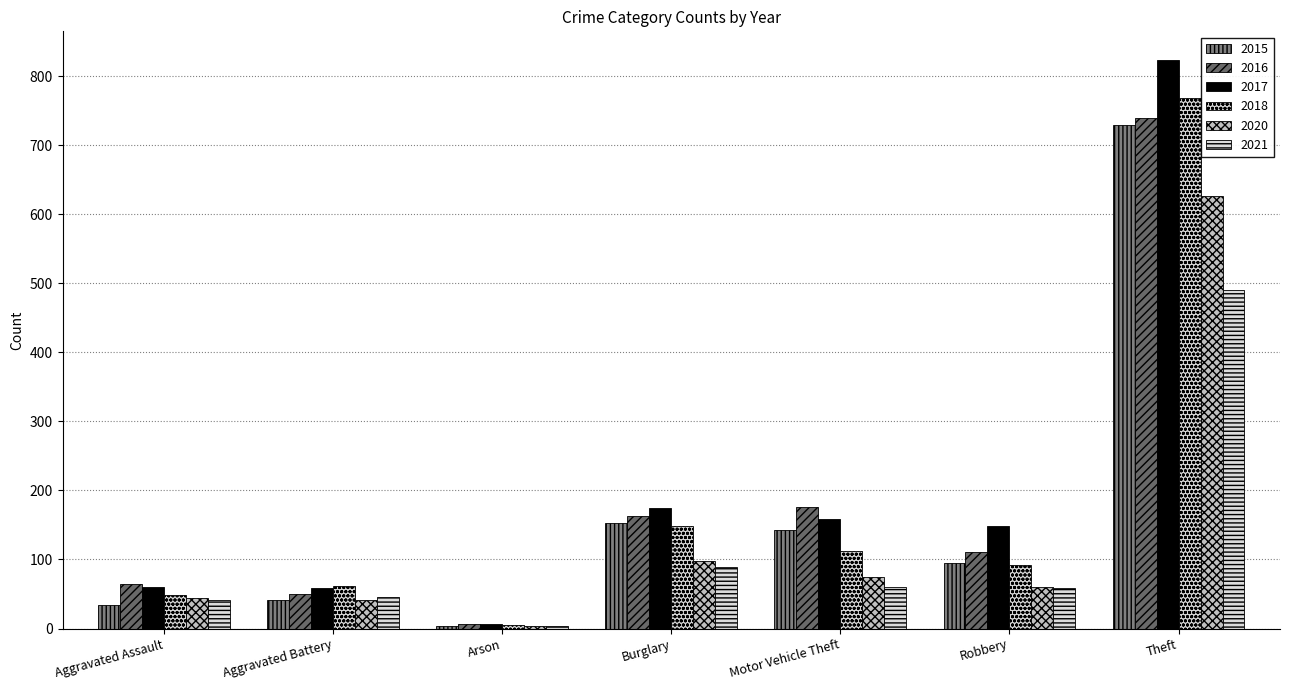

What is the maximum value for 2017?

824